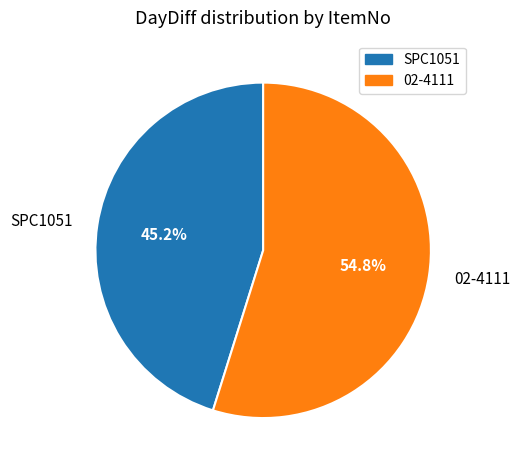

Does 02-4111 account for over 50% of the chart?

Yes